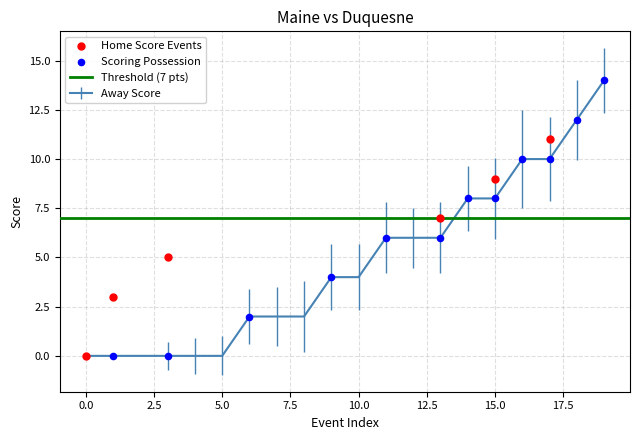

Is it true that Away Score equals 5 at 5.0?

False